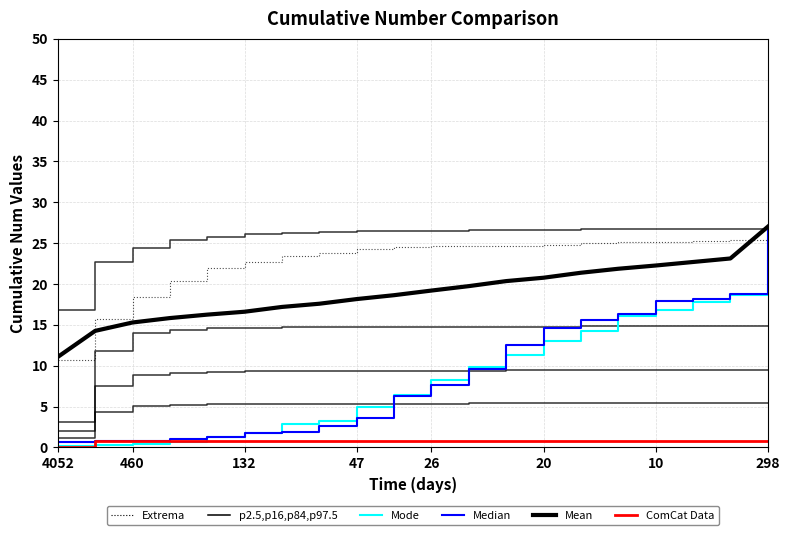

How many distinct data groups are displayed?

6